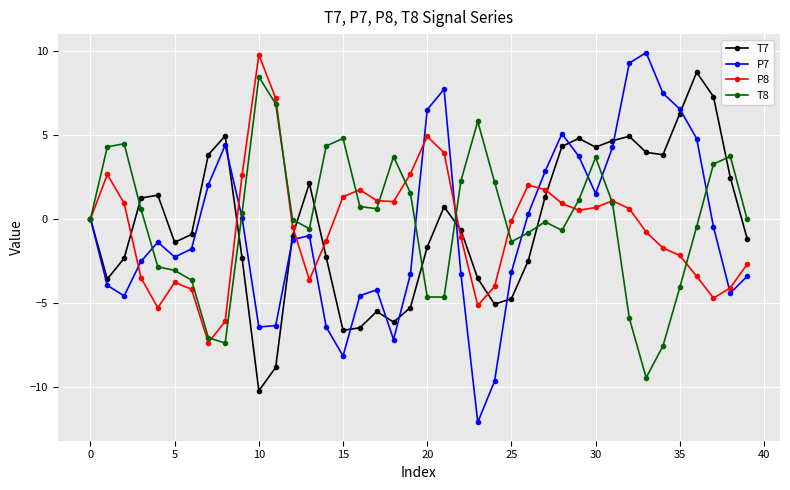

What is the minimum value for T8?

-9.5